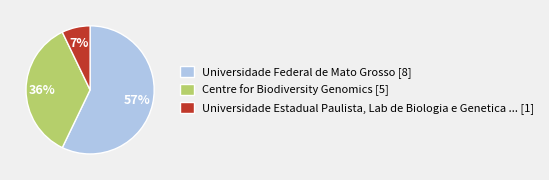

To the nearest percent, what percentage of the pie is Universidade Federal de Mato Grosso [8]?

57%